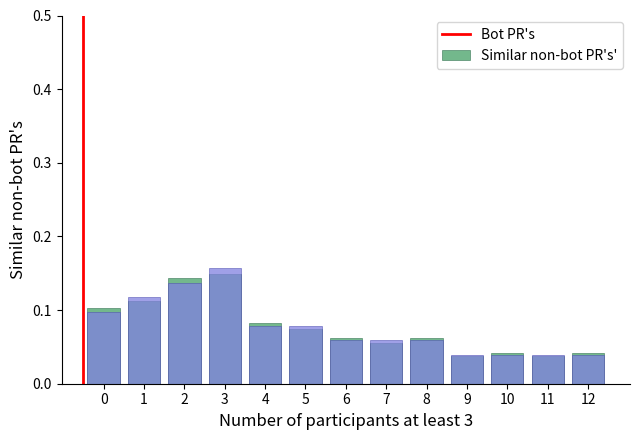

What is the value of the Similar non-bot PR's bar at the 5th from the left?

0.1